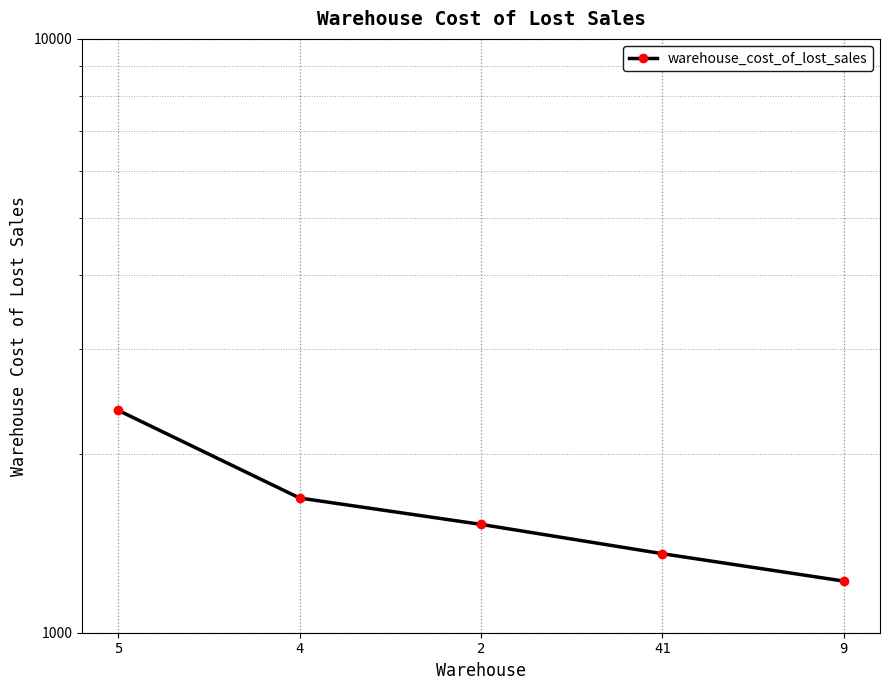

What is the minimum value shown in the chart?

1221.7